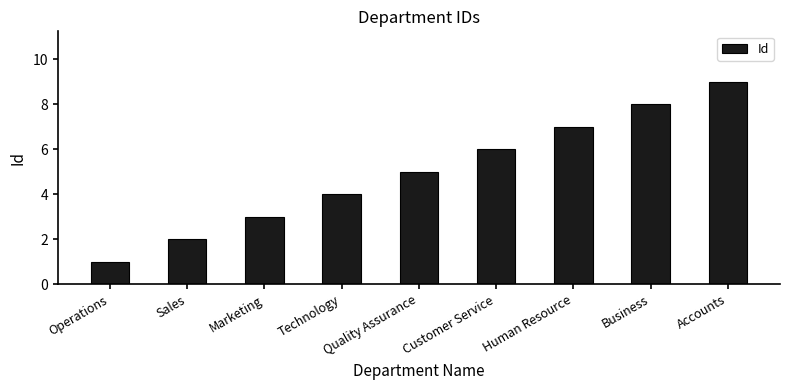

List the labels in order of value, smallest first.

Operations, Sales, Marketing, Technology, Quality Assurance, Customer Service, Human Resource, Business, Accounts